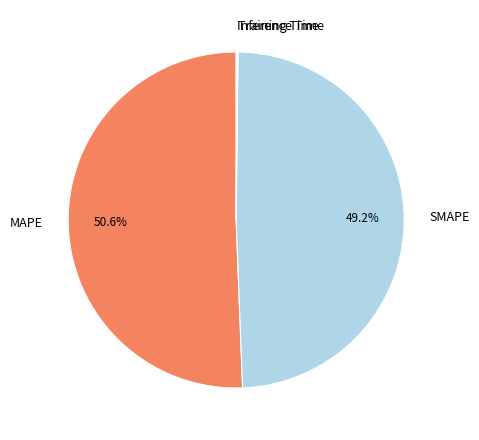

What percentage is the SMAPE slice, to the nearest percent?

49%